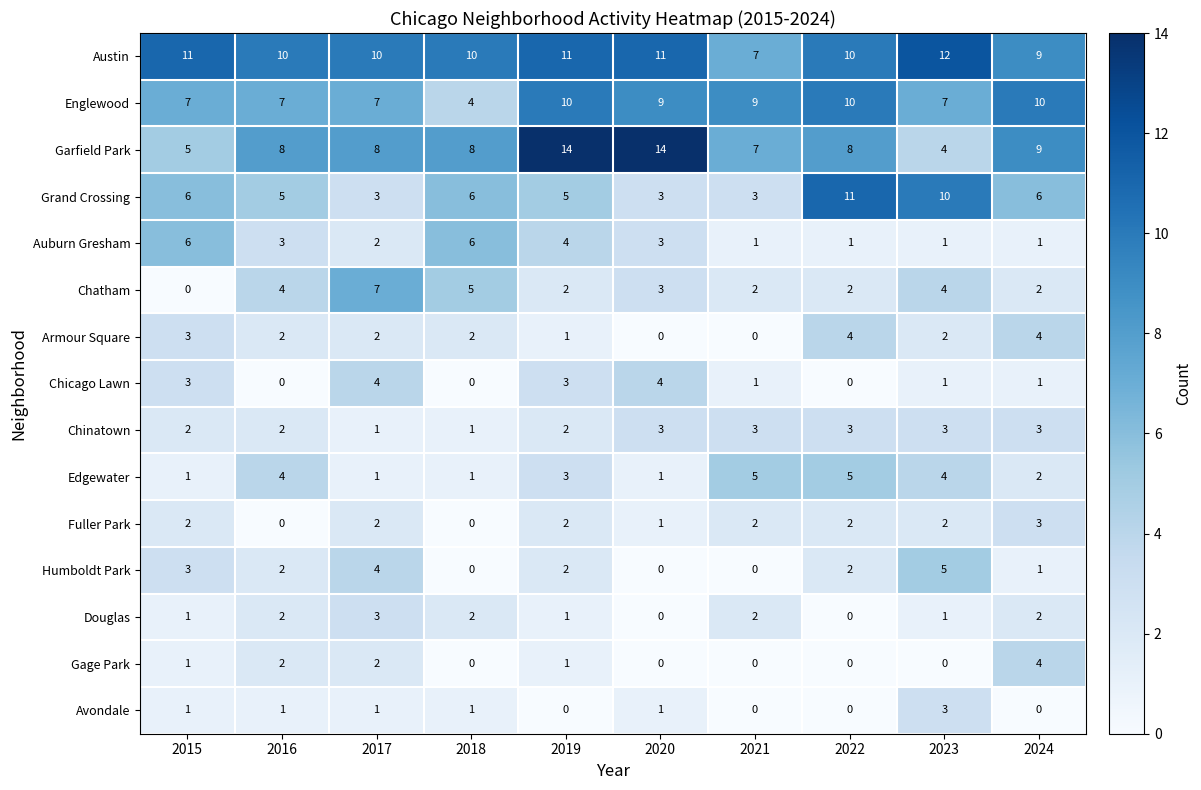

The value of Garfield Park at 2021 is 7. True or false?

True